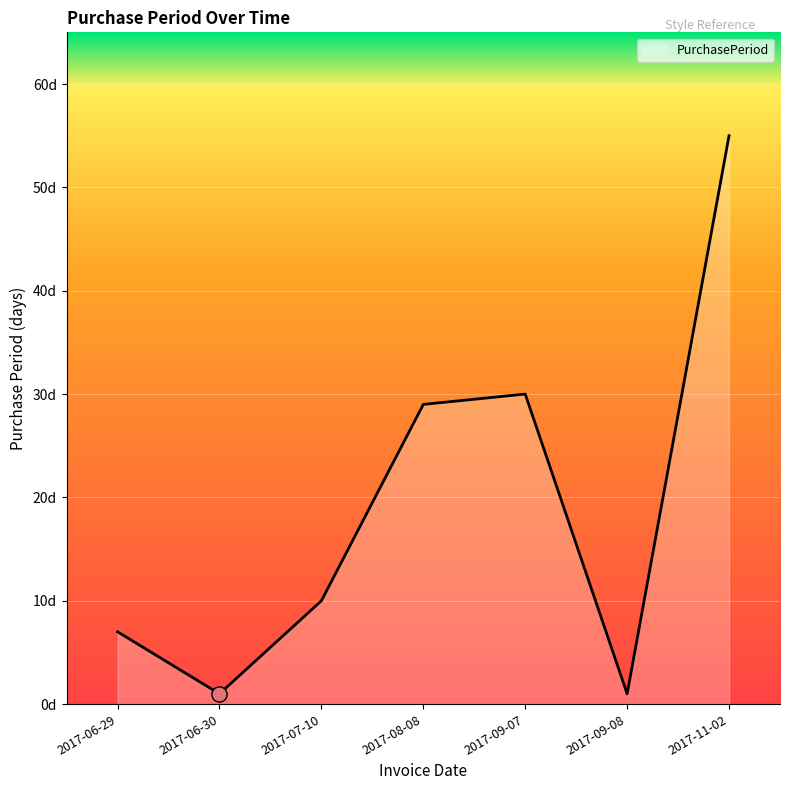

What is the change in value from 2017-09-07 to 2017-11-02?

+25